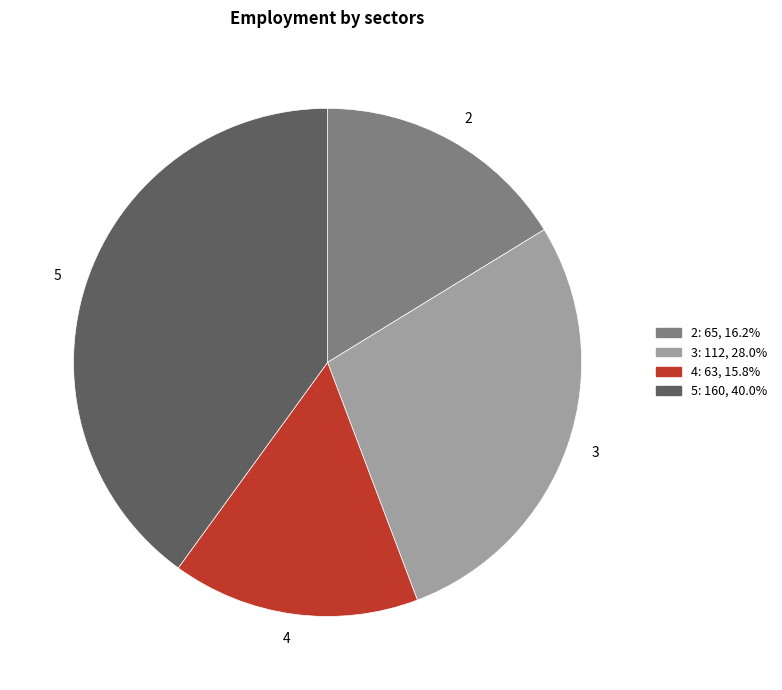

What is the largest slice in the pie chart?

5